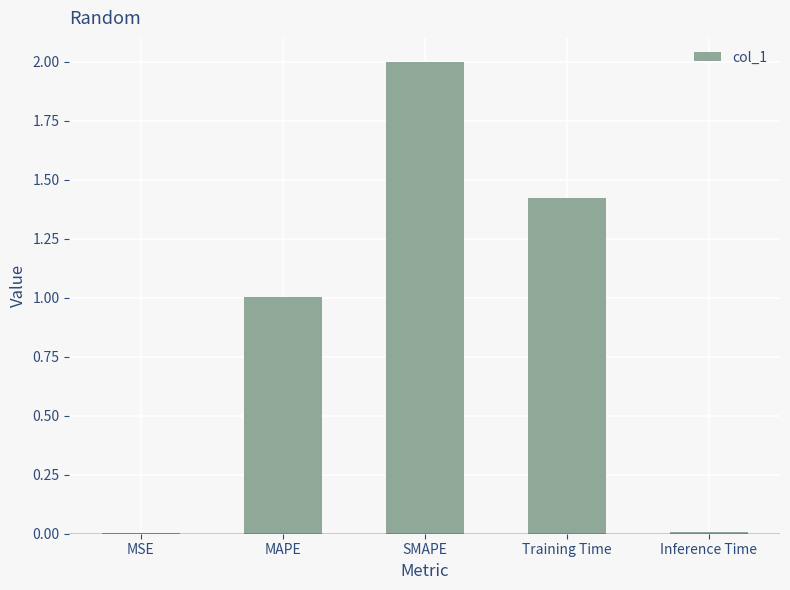

The value at MAPE is 1.0. True or false?

True